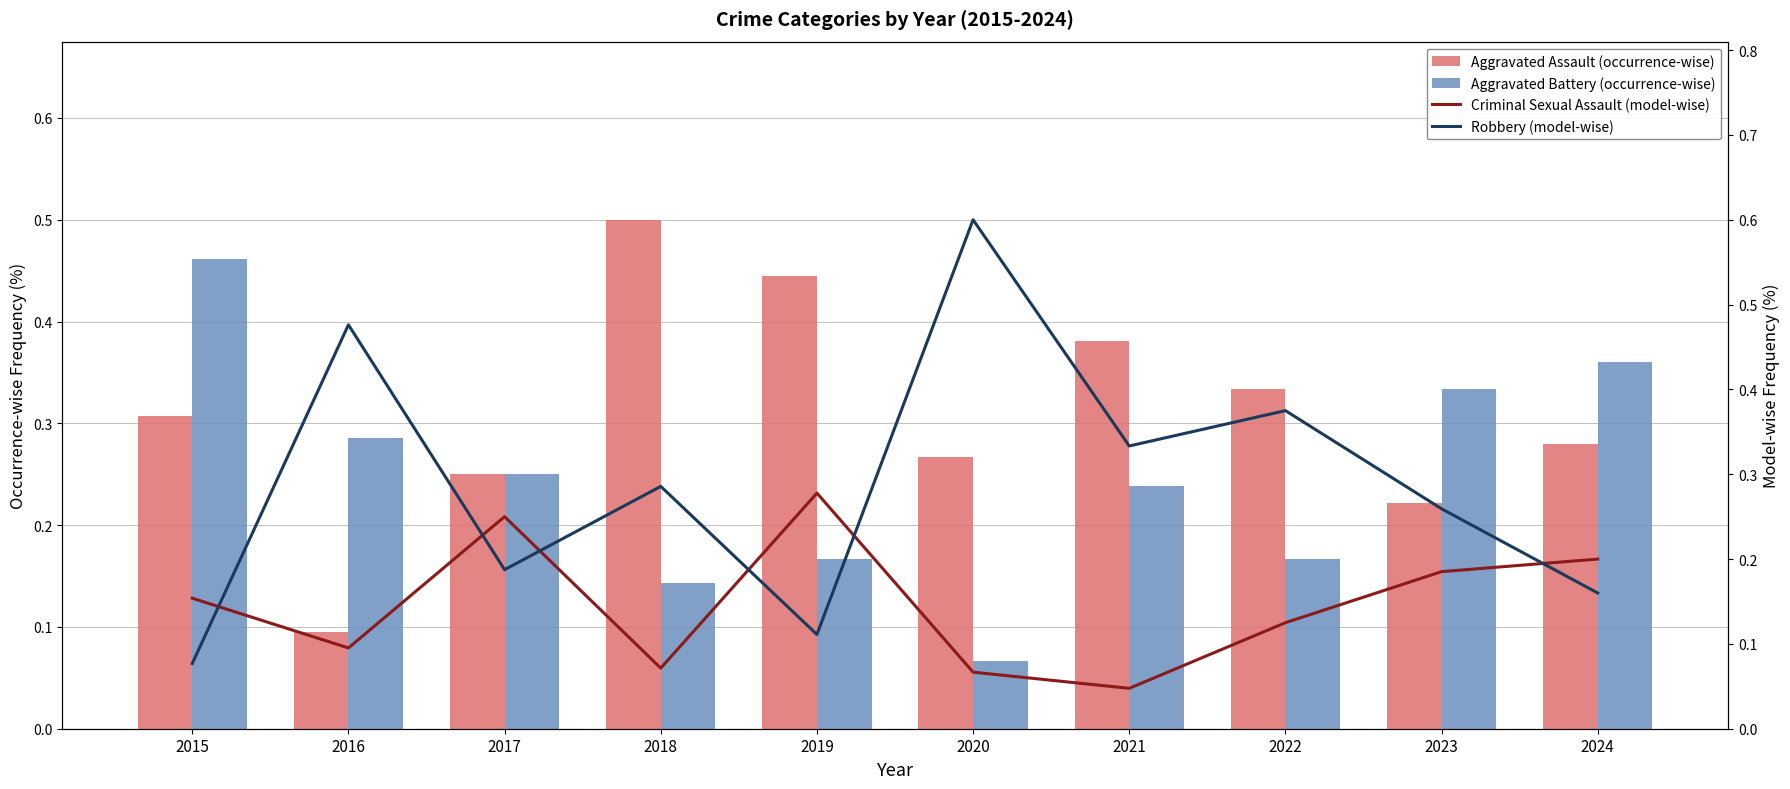

What are all the series names shown in the legend?

Aggravated Assault (occurrence-wise), Aggravated Battery (occurrence-wise), Criminal Sexual Assault (model-wise), Robbery (model-wise)